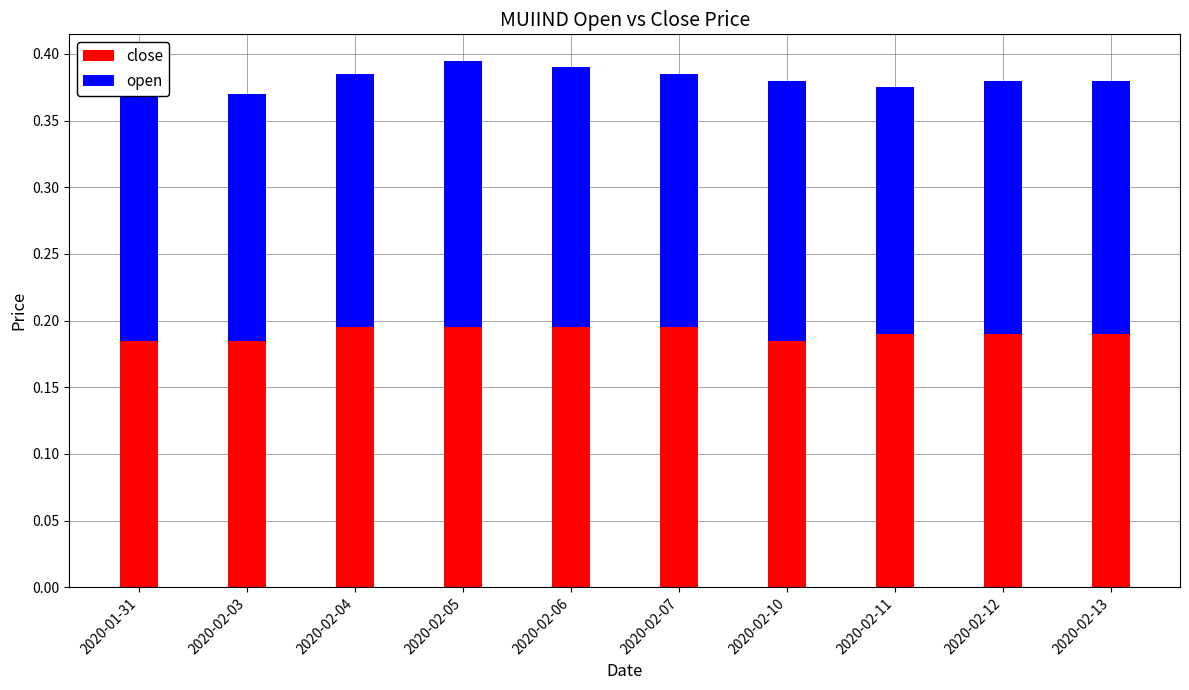

What is the total value across all series at 2020-02-13?

0.4